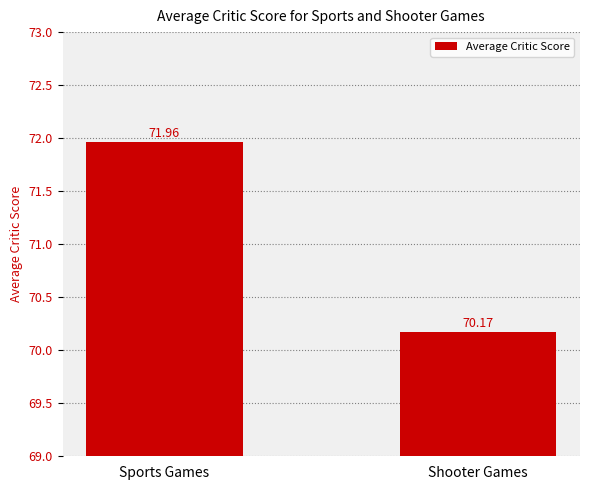

Are the bars horizontal?

No